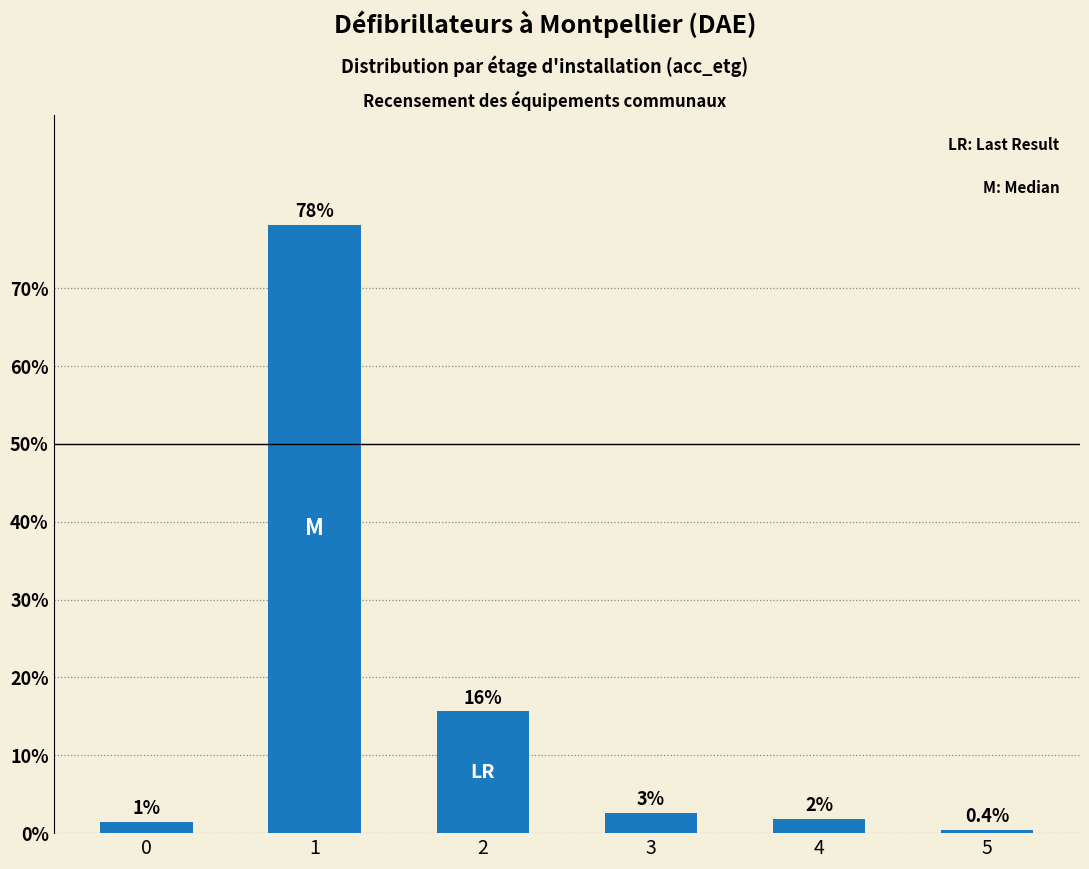

List the labels in order of value, largest first.

1, 2, 3, 4, 0, 5